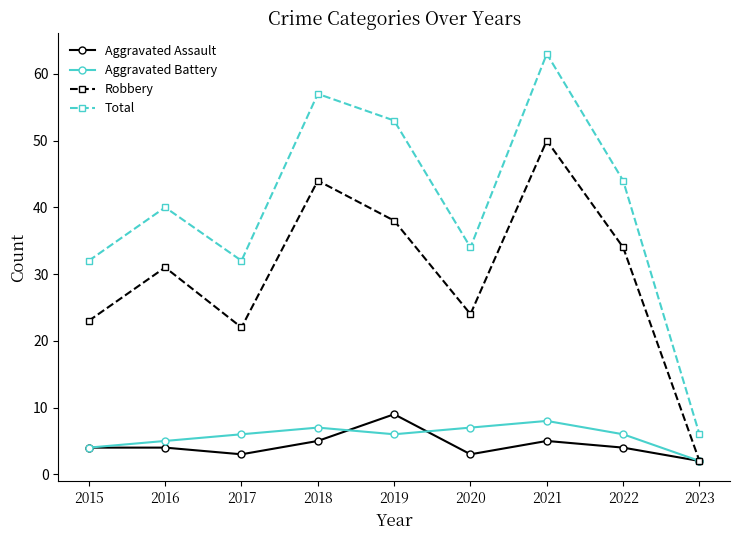

True or false: Aggravated Battery and Total cross at least once.

False